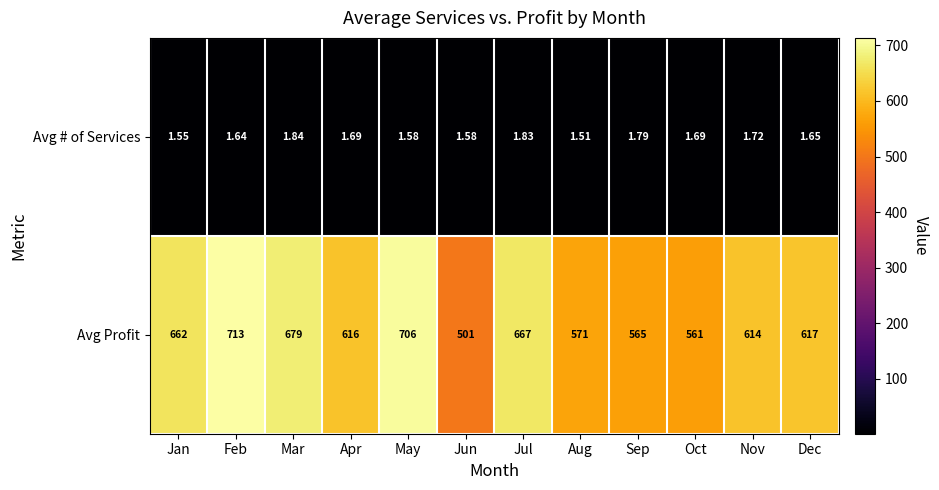

Where does the Avg Profit series first go above 617?

Jan